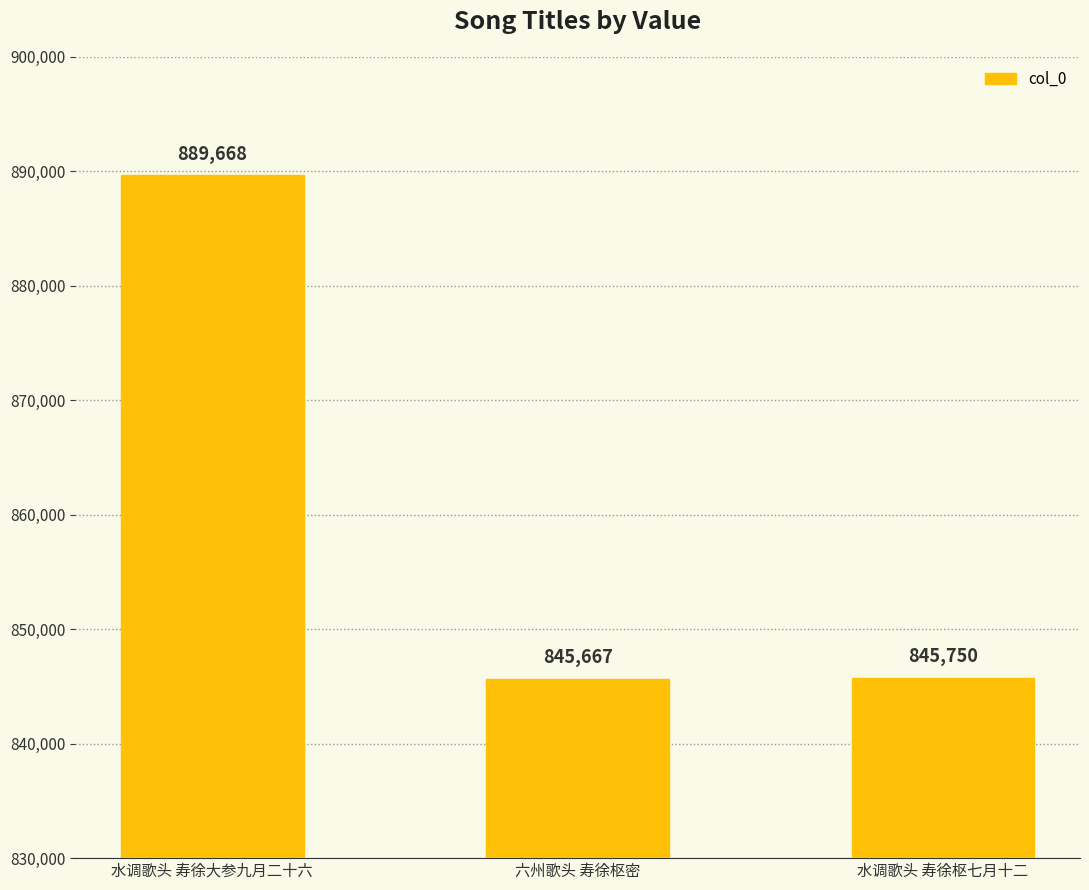

The value at 水调歌头 寿徐大参九月二十六 is 610256. True or false?

False